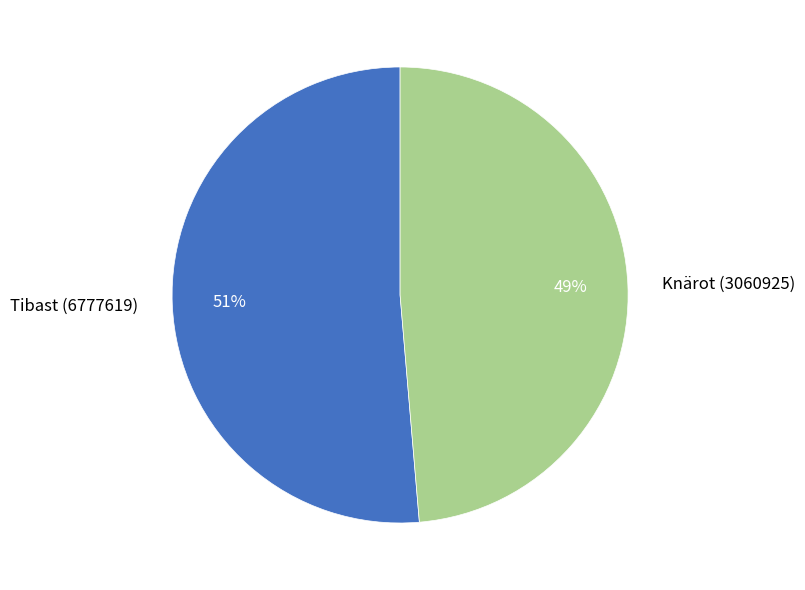

How many segments does this pie chart have?

2